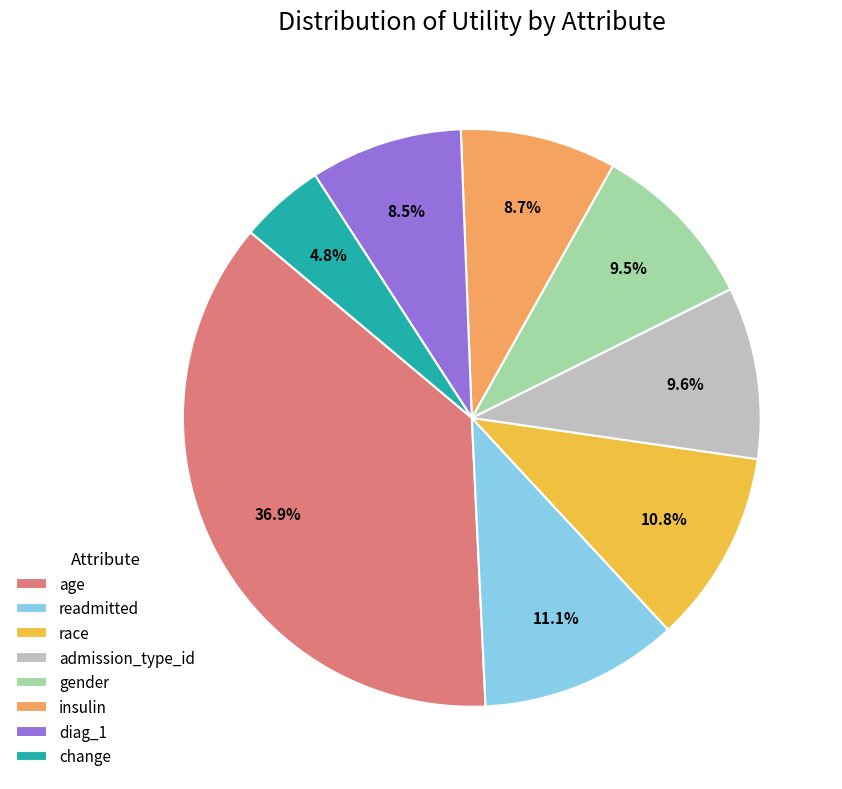

How many segments does this pie chart have?

8